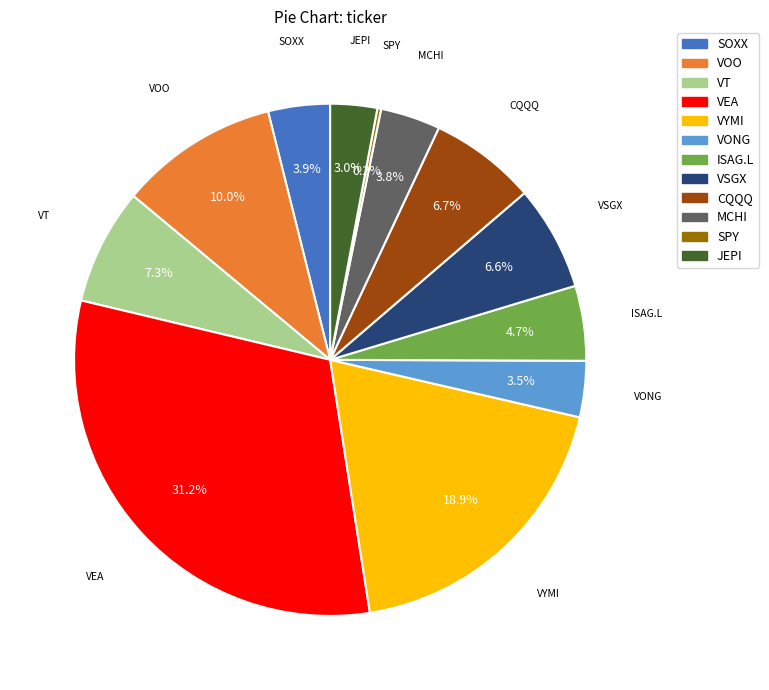

Which slice is the largest?

VEA